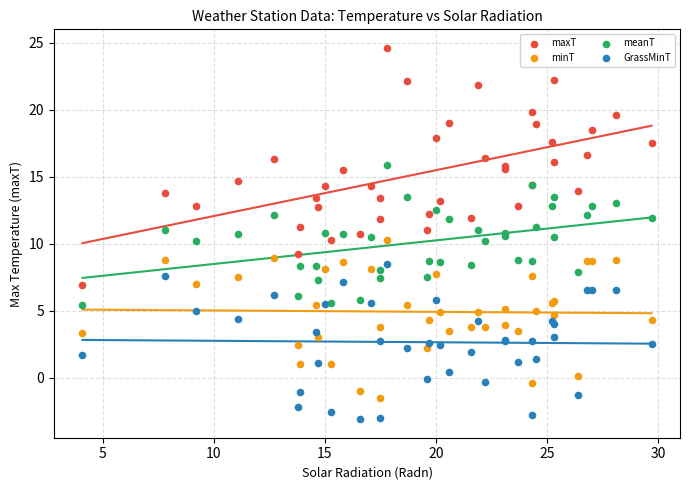

Which series contains the lowest Y value?

GrassMinT